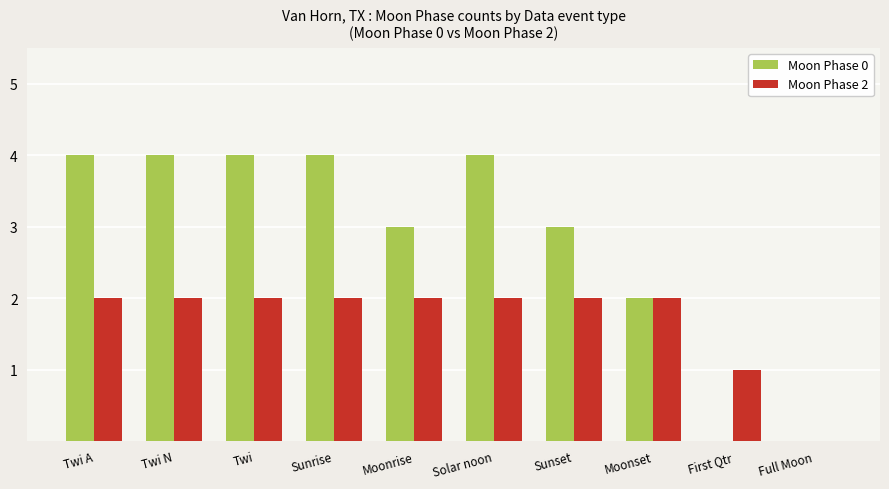

What is the approximate value of Moon Phase 2 at Sunset?

2